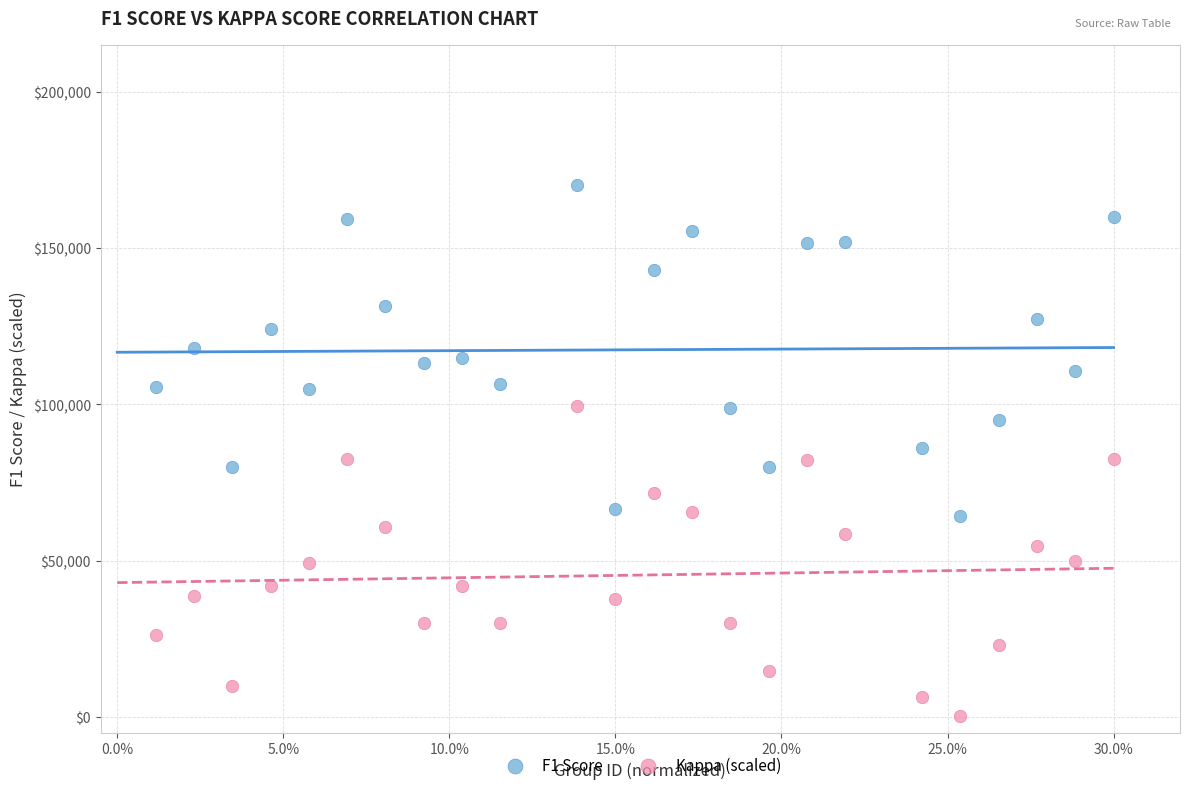

Which series reaches the maximum Y coordinate?

F1 Score